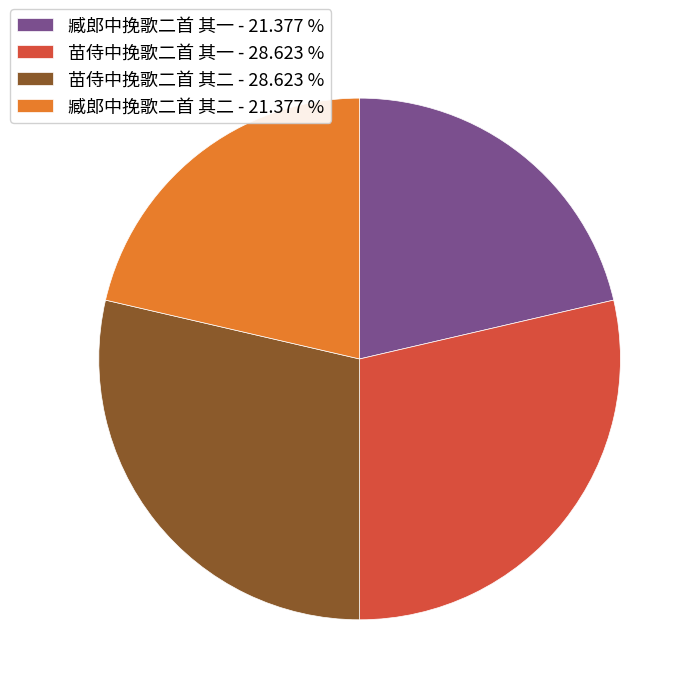

Does 苗侍中挽歌二首 其一 - 28.623 % account for over 50% of the chart?

No